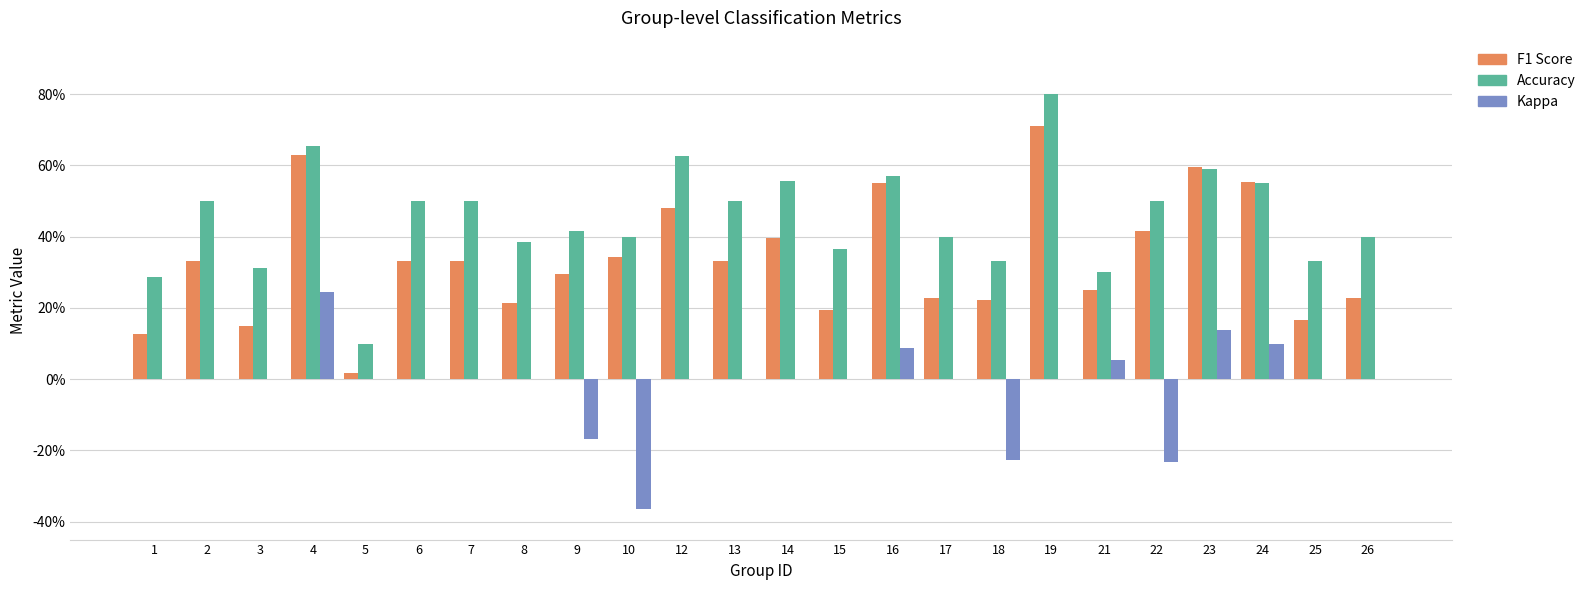

Are the bars horizontal?

No